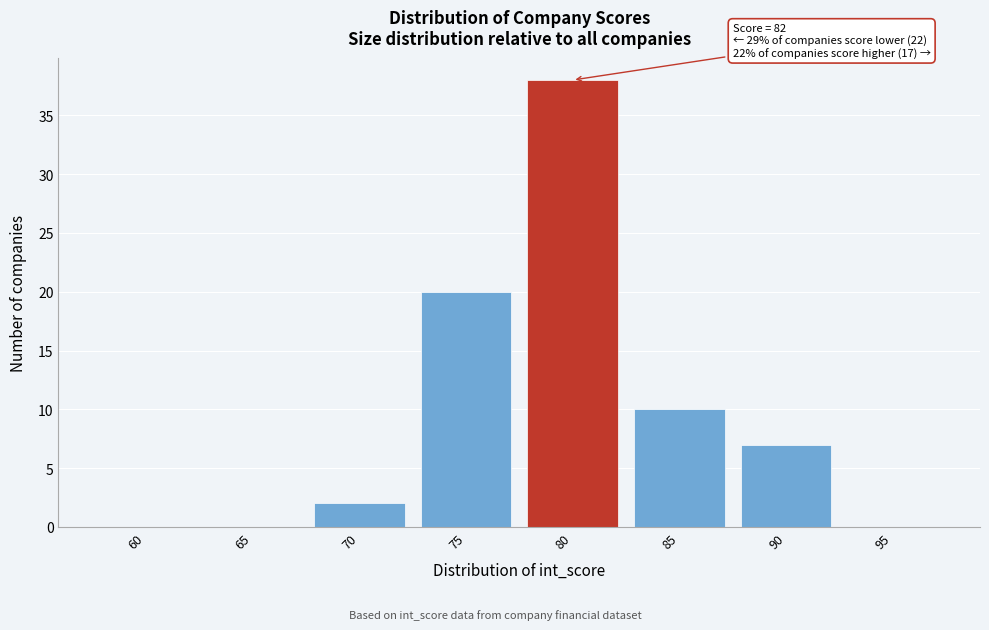

Reading left to right, extract all data points from this chart.

60=0	65=0	70=2	75=20	80=38	85=10	90=7	95=0